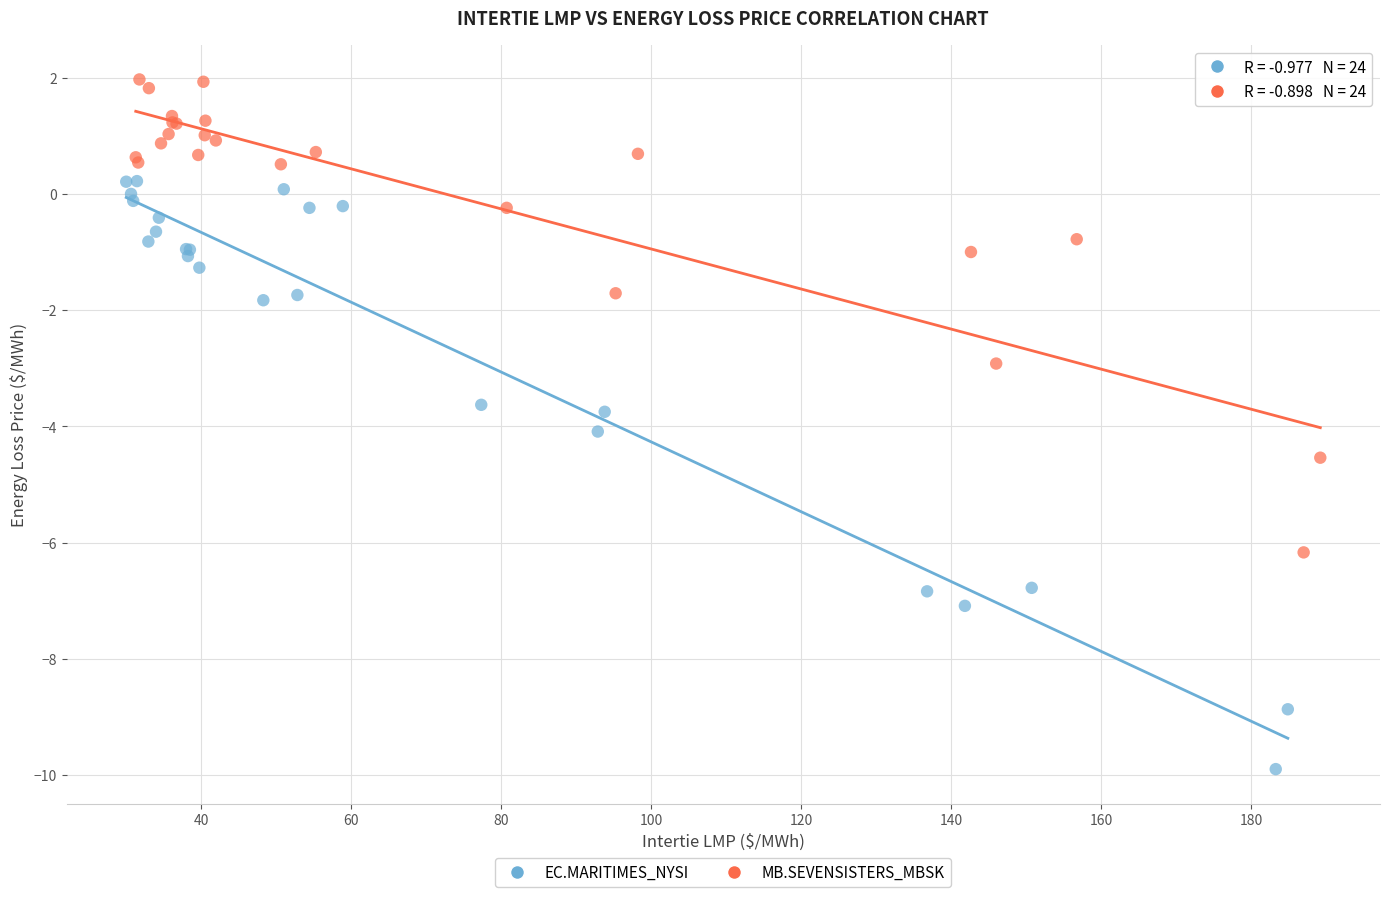

Which series contains the highest Y value?

MB.SEVENSISTERS_MBSK